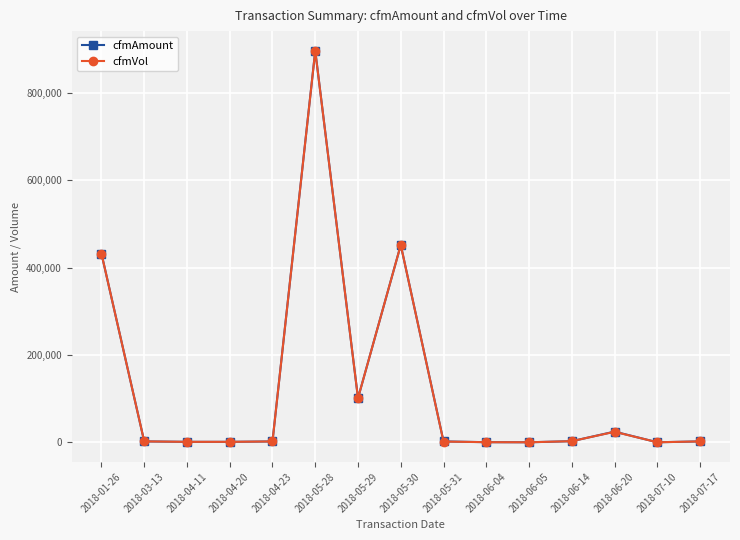

Which series has the largest range (max minus min)?

cfmAmount